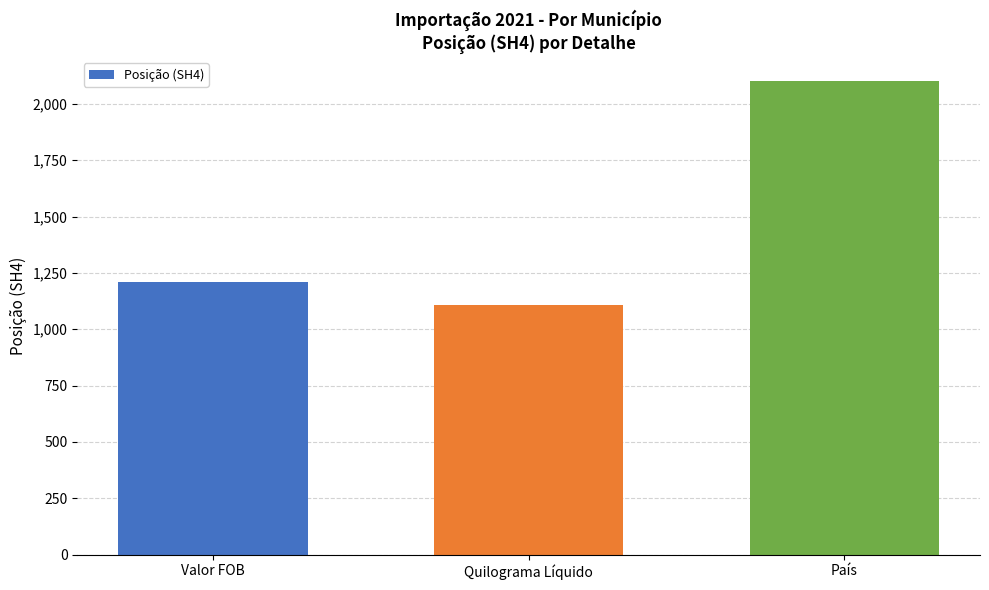

What is the value of the 2nd bar from the left?

1107